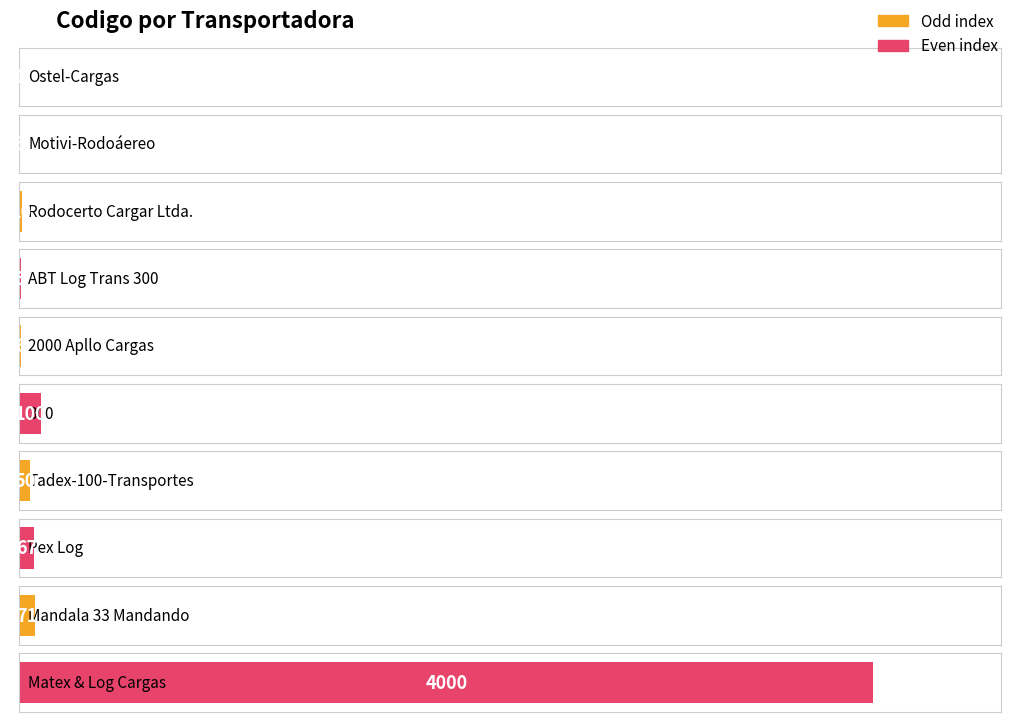

What is the ratio of the value at 2000 Apllo Cargas to the value at ABT Log Trans 300?

1.2